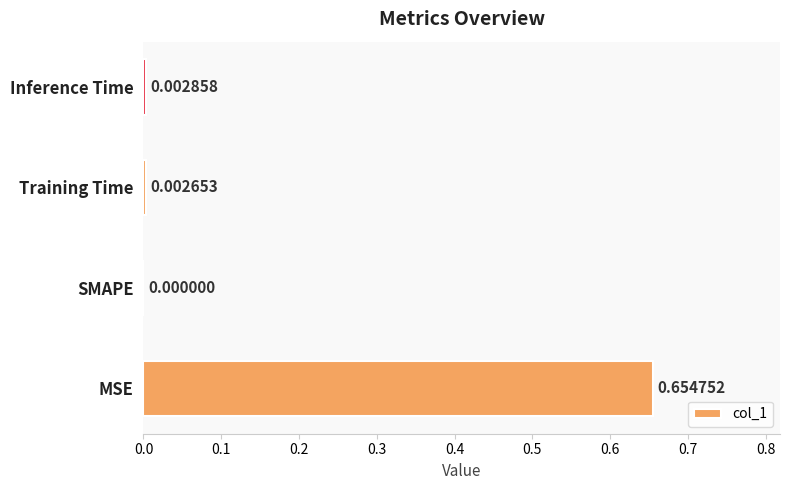

Where is the data nearest to the value 0?

SMAPE